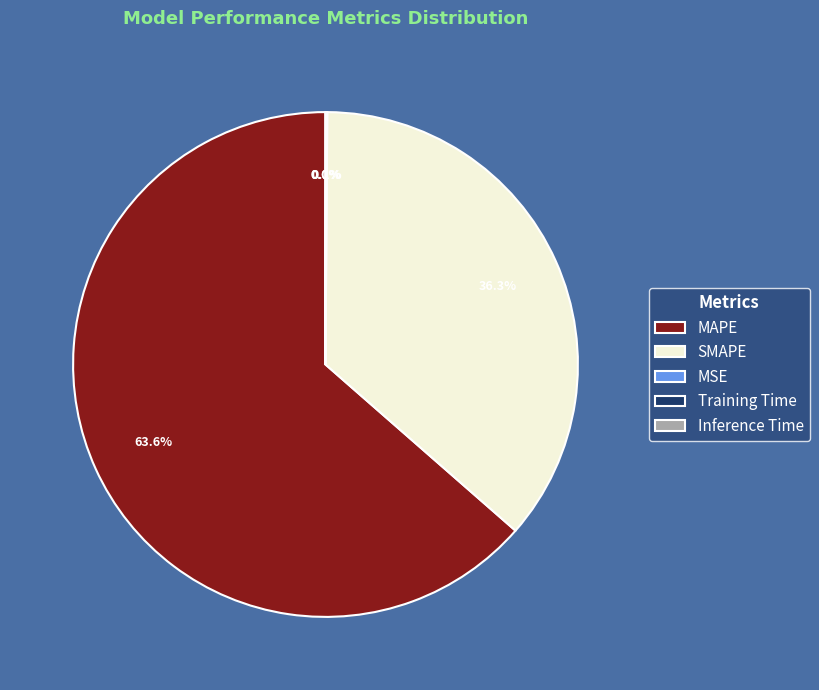

What is the largest slice in the pie chart?

MAPE